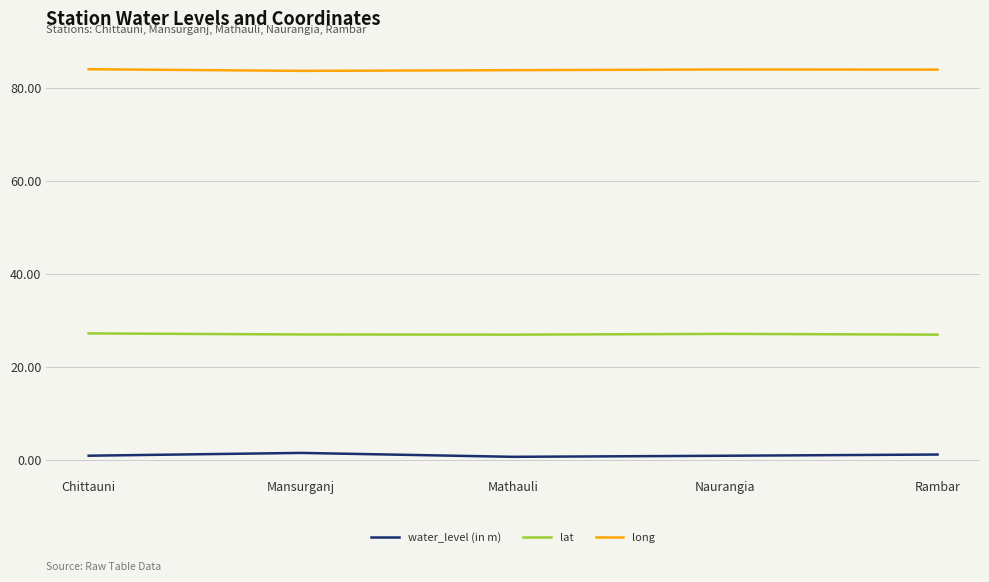

What are all the series names shown in the legend?

water_level (in m), lat, long